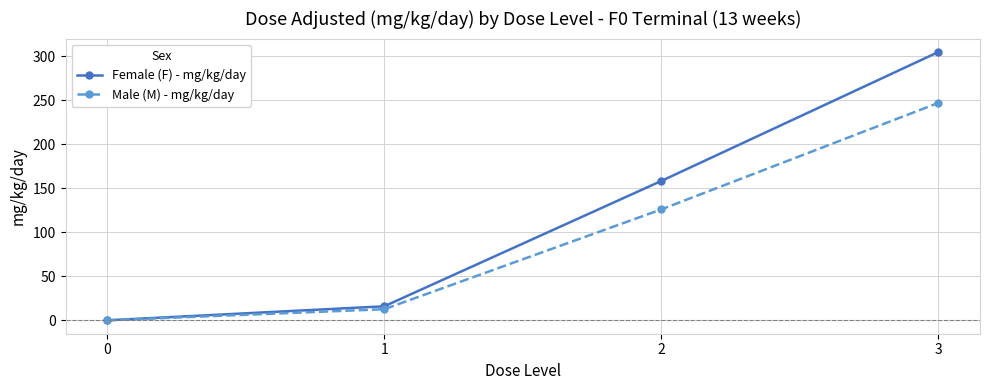

Rank the series by their average value, from highest to lowest.

Female (F) - mg/kg/day, Male (M) - mg/kg/day